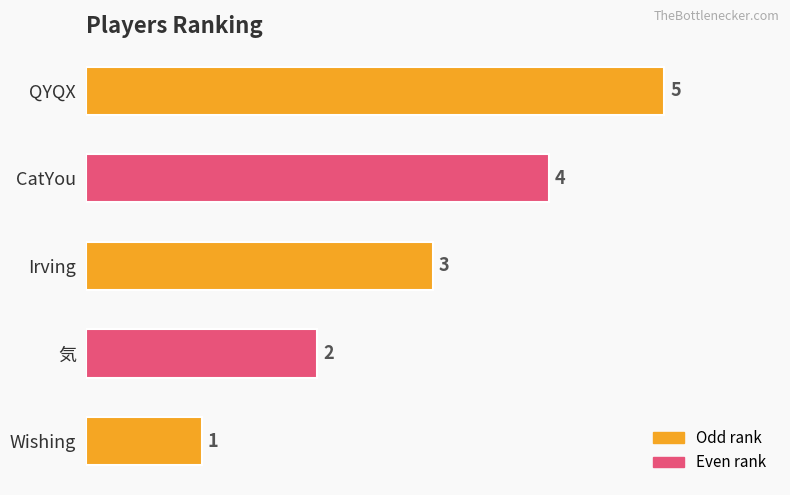

Rank the categories by value from highest to lowest.

QYQX, CatYou, Irving, 気, Wishing